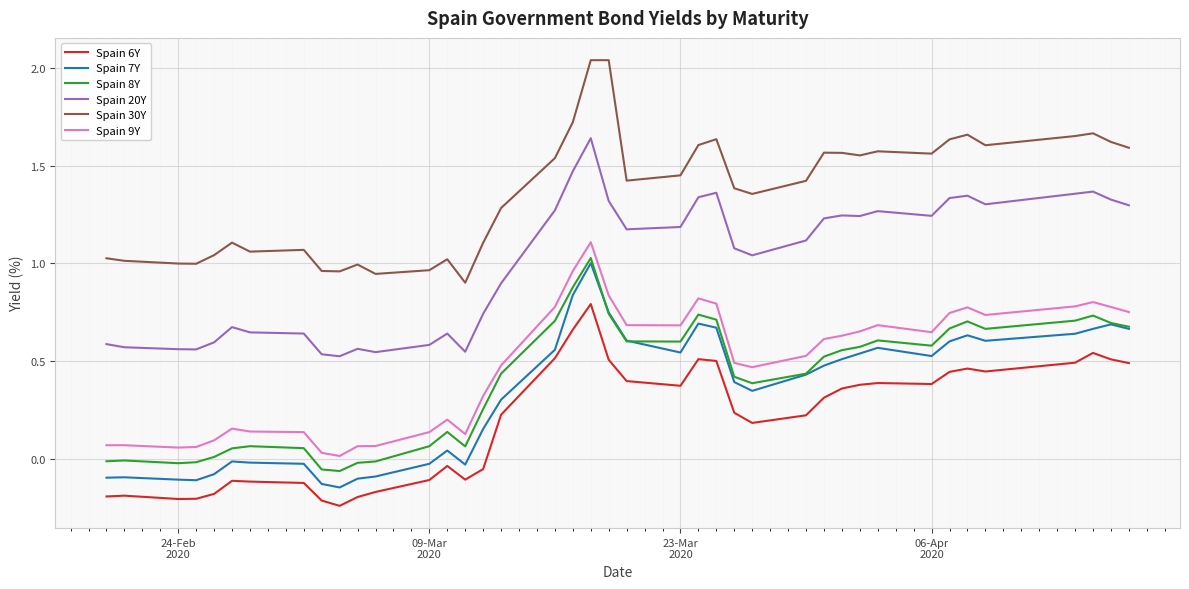

True or false: Spain 8Y and Spain 6Y intersect in this chart.

False